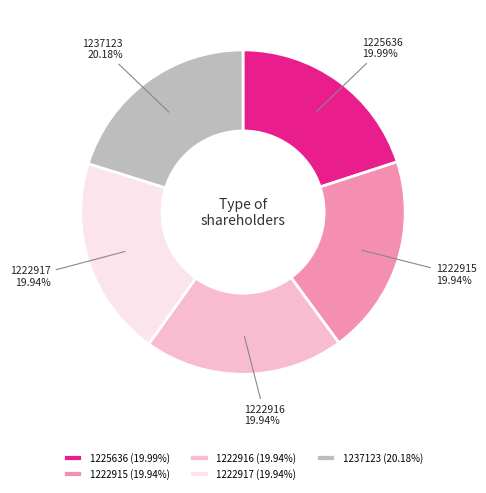

Count the number of slices in the pie.

5